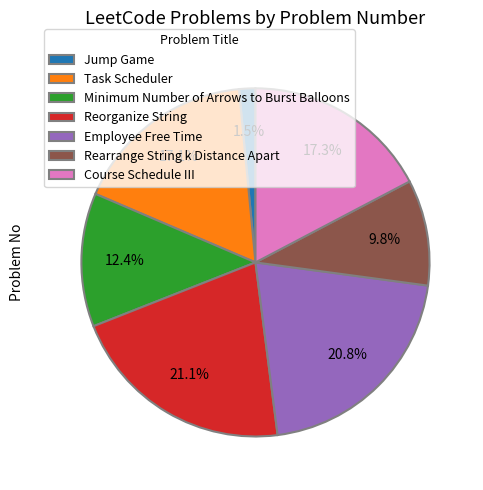

Which has a higher value, Minimum Number of Arrows to Burst Balloons or Course Schedule III?

Course Schedule III